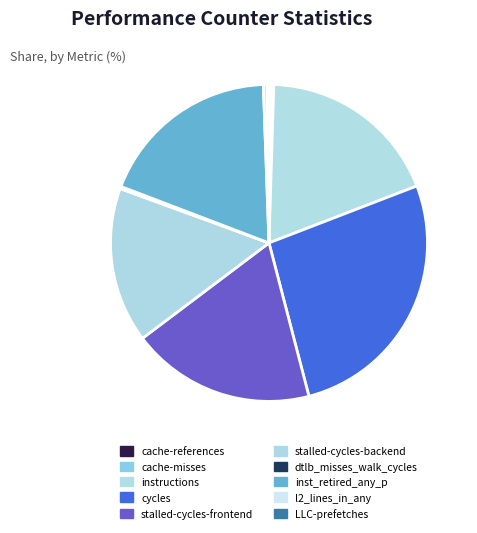

Is the sum of cache-misses and instructions greater than half?

No